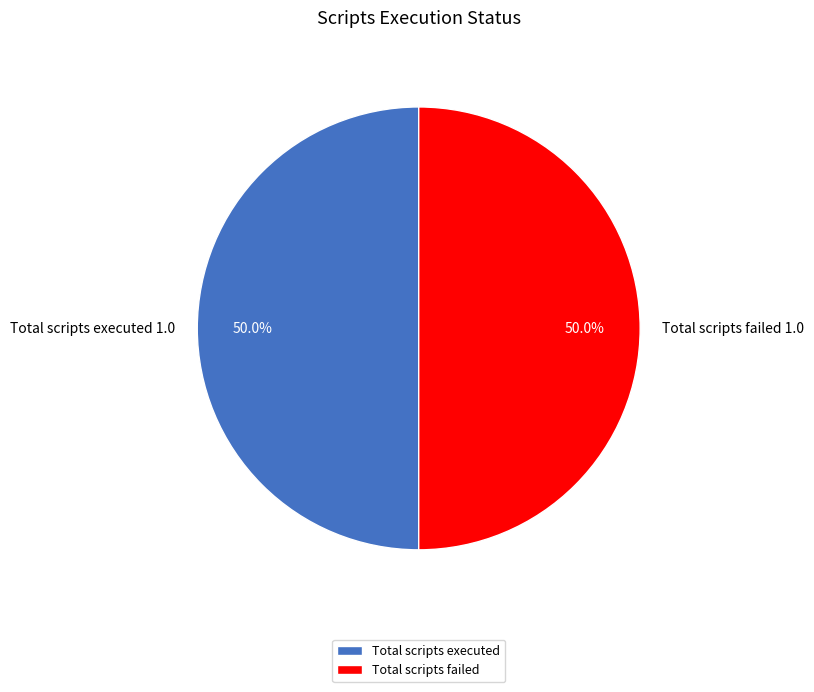

Approximately how many times larger is the value at Total scripts failed compared to Total scripts executed?

1.0